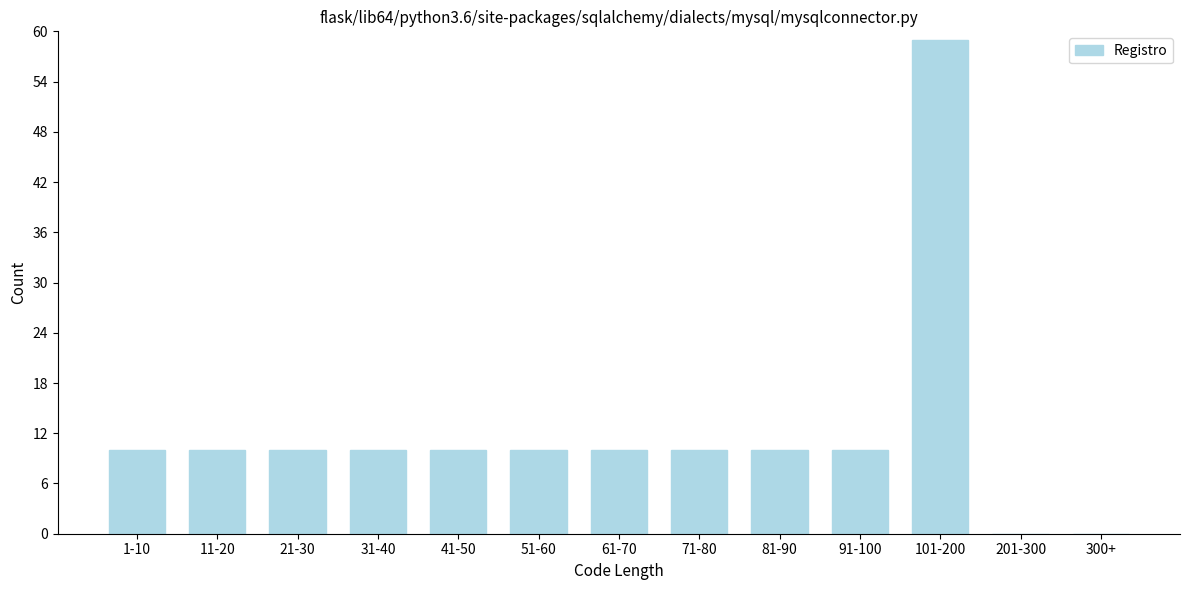

Reading right to left, what are all the values shown in this chart?

300+=0	201-300=0	101-200=59	91-100=10	81-90=10	71-80=10	61-70=10	51-60=10	41-50=10	31-40=10	21-30=10	11-20=10	1-10=10